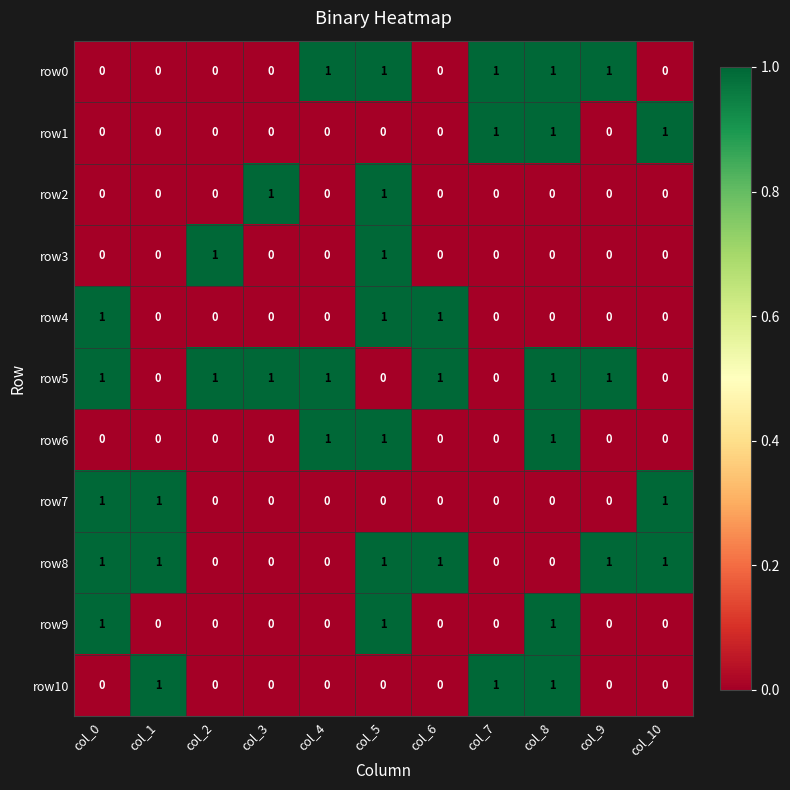

The row9 series shows 0 at col_2. True or false?

True